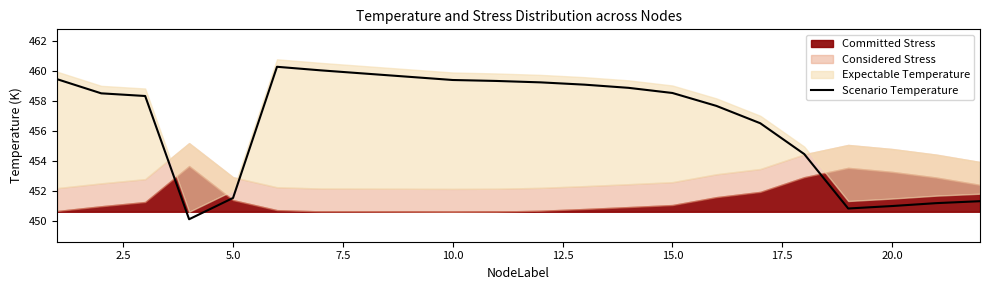

What is the minimum value for Scenario Temperature?

450.1